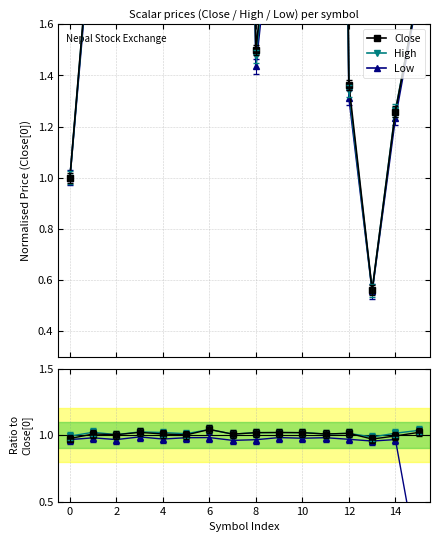

The value of Low at 10 is 1.0. True or false?

True